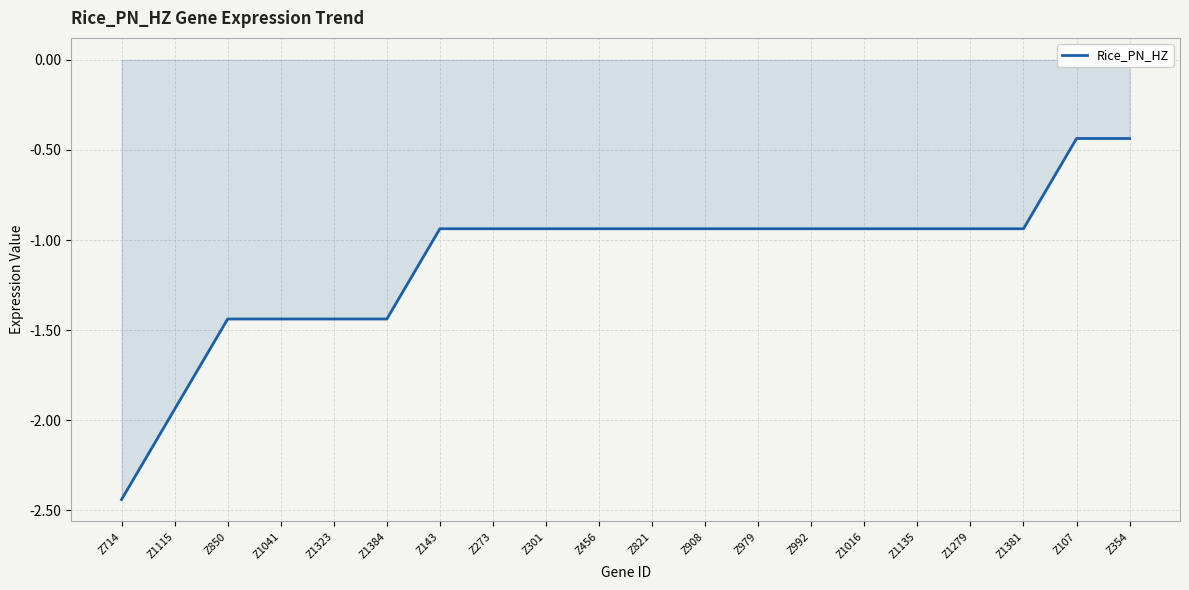

What is the difference between the maximum and minimum values?

2.0